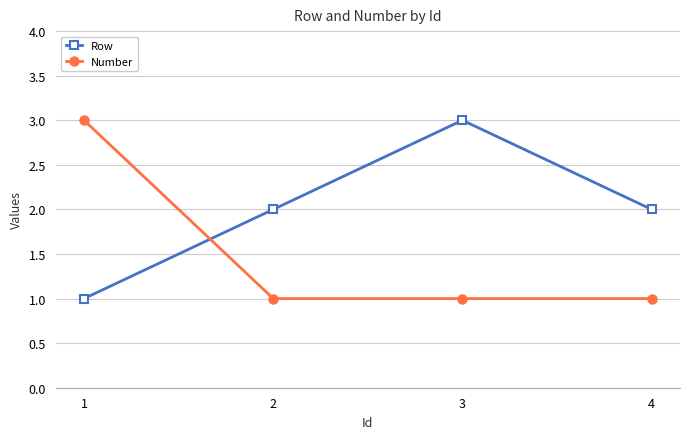

What is the sum of the Row values at 3 and 1?

4